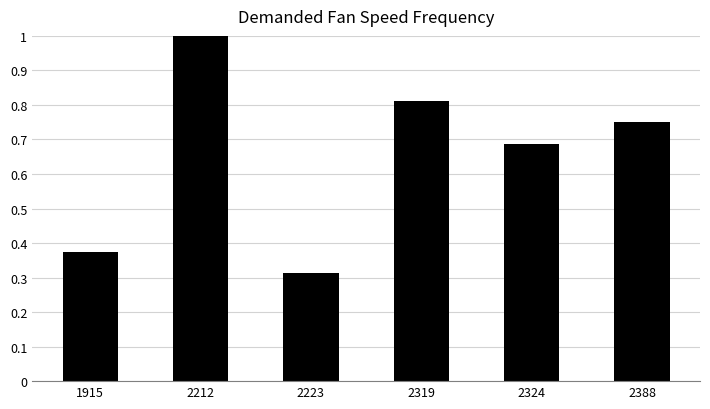

Which label corresponds to the smallest value in the chart?

2223